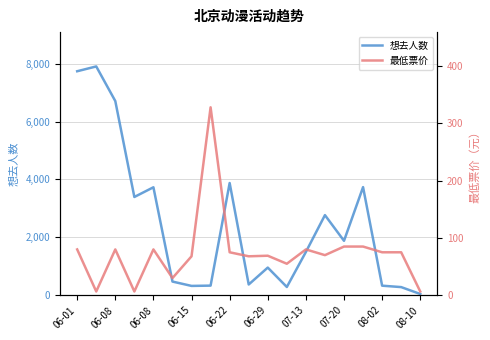

At which label is 想去人数 closest to 3974?

06-22